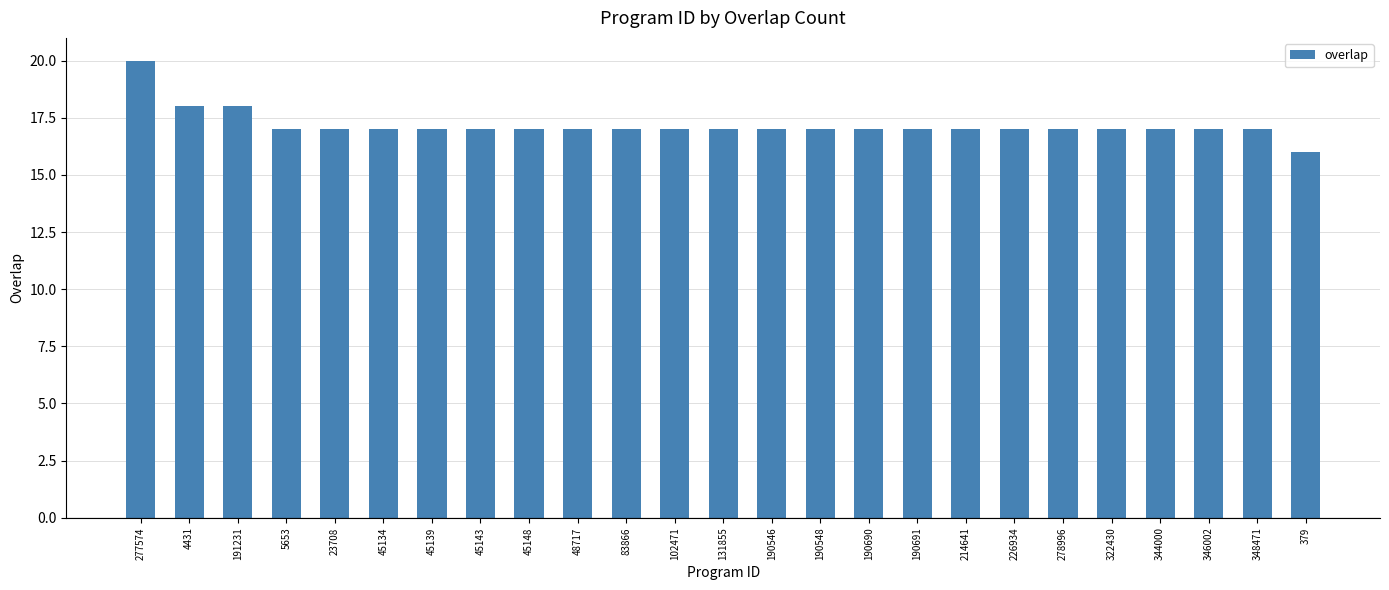

True or false: the data shows 17 at 214641.

True